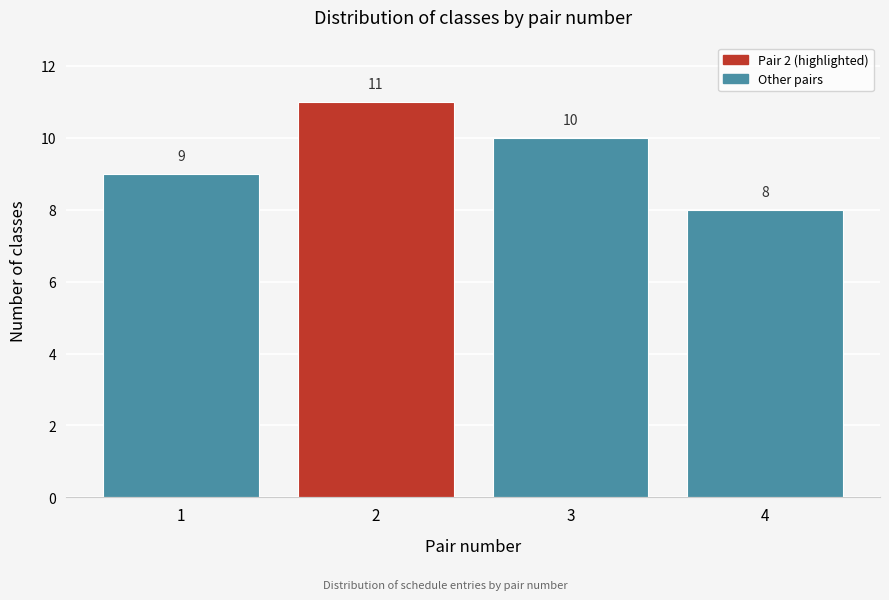

How tall is the bar that spans 1.5 to 2.5 on the x-axis?

11